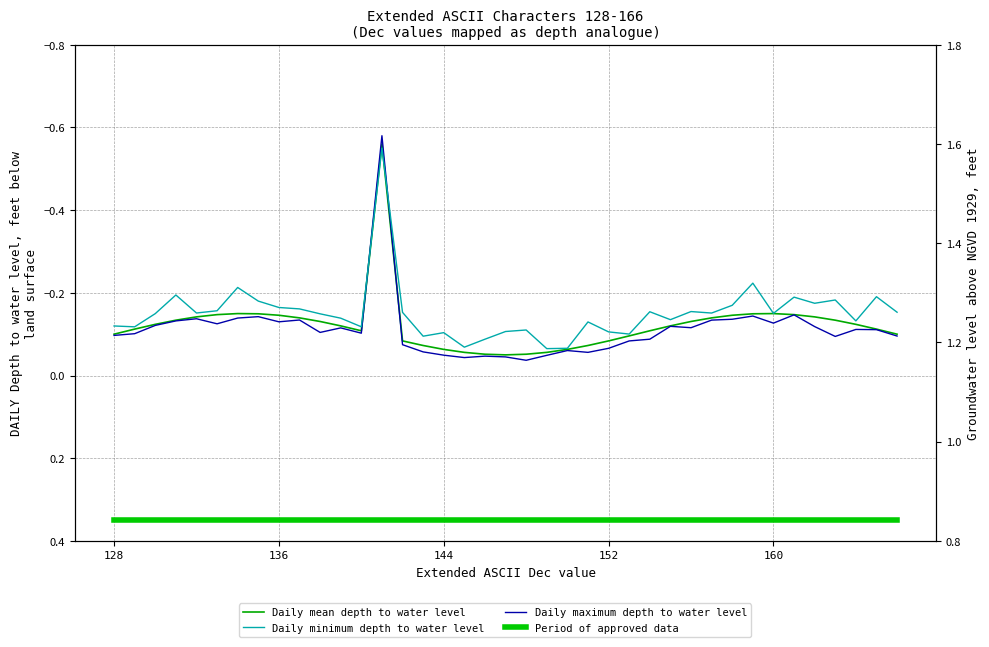

At how many categories does at least one series exceed 0?

39